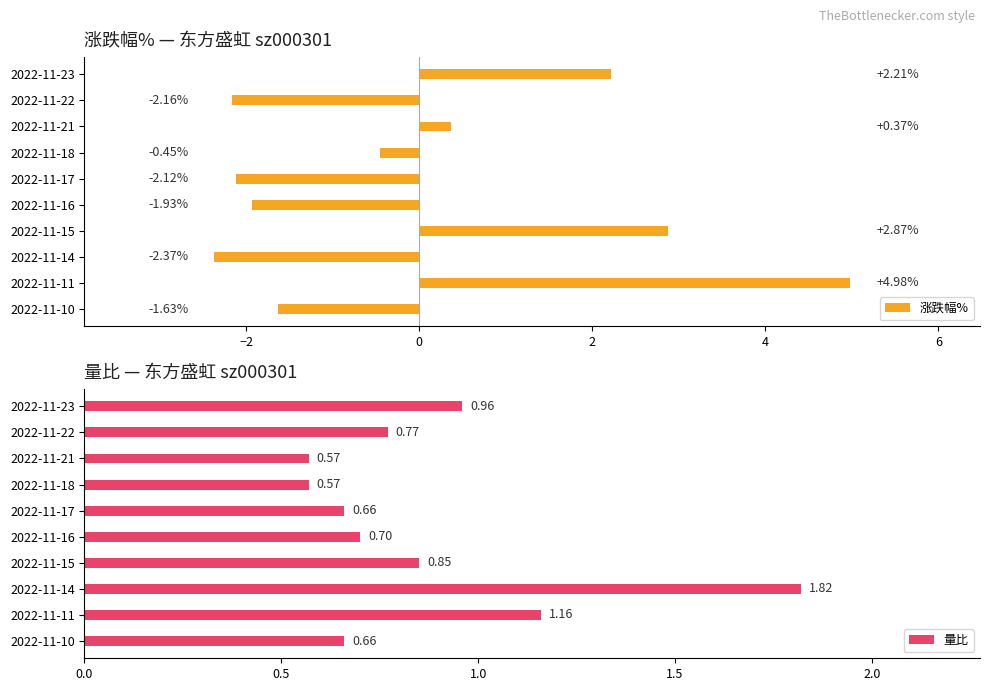

How many data points does each series have?

10